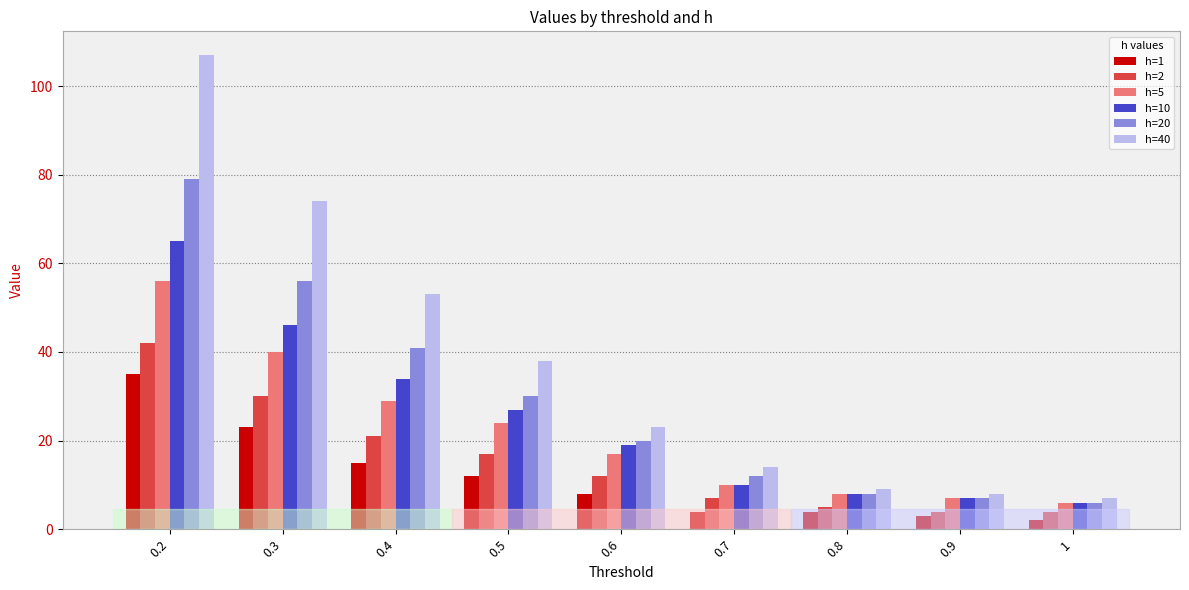

Which category has the highest value in the h=20 series?

0.2